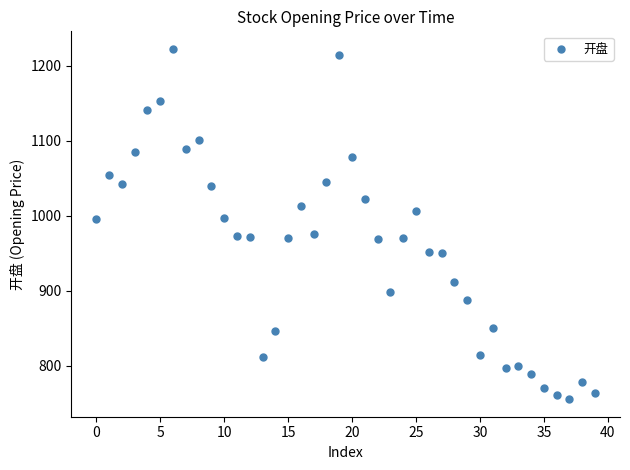

What is the range of Y values (max minus min)?

467.4